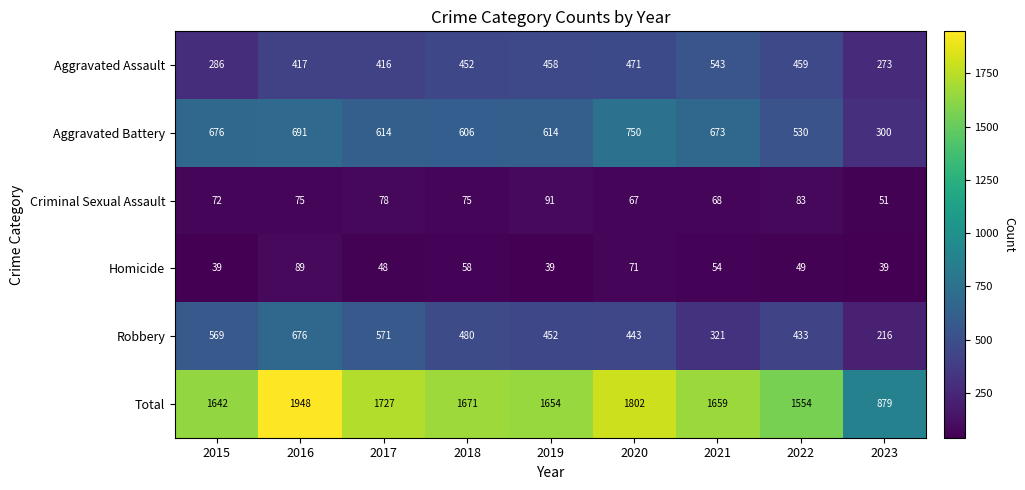

Rank the series by their maximum value, from highest to lowest.

Total, Aggravated Battery, Robbery, Aggravated Assault, Criminal Sexual Assault, Homicide